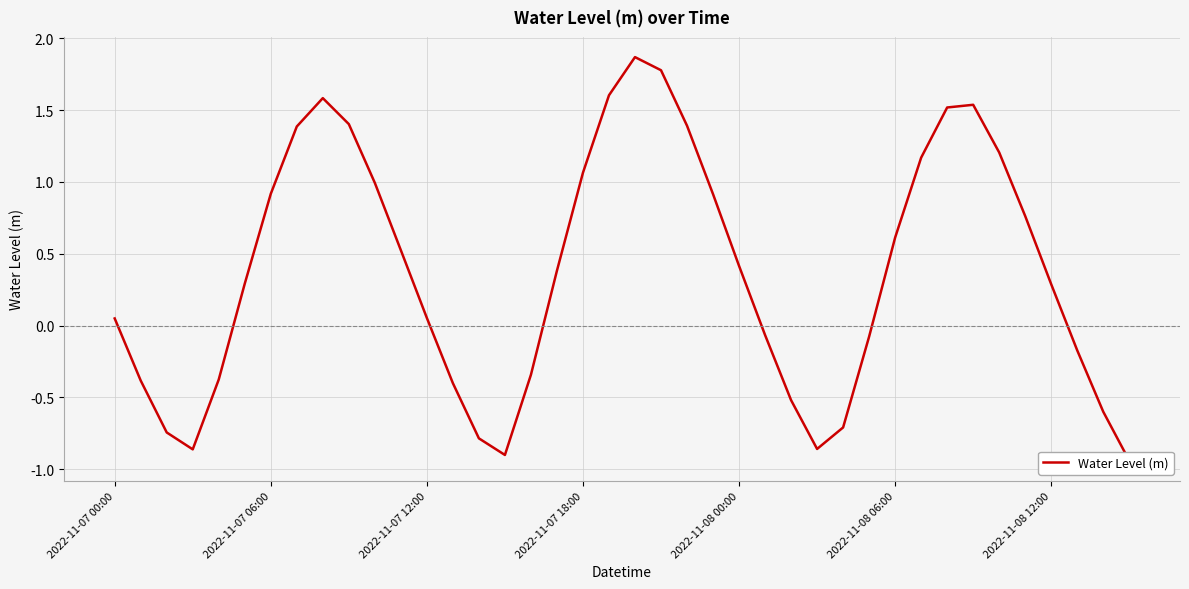

What is the greatest value displayed?

1.9